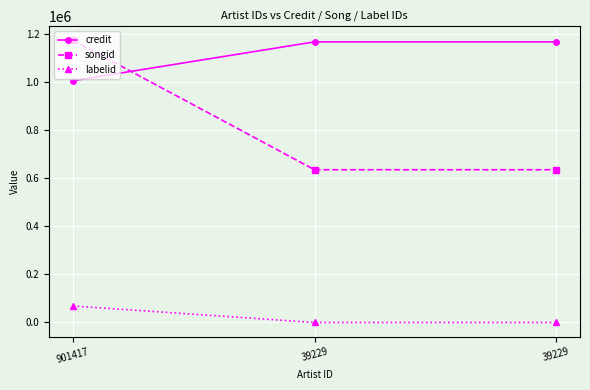

What is the value of the labelid point at the 3rd from the left?

33